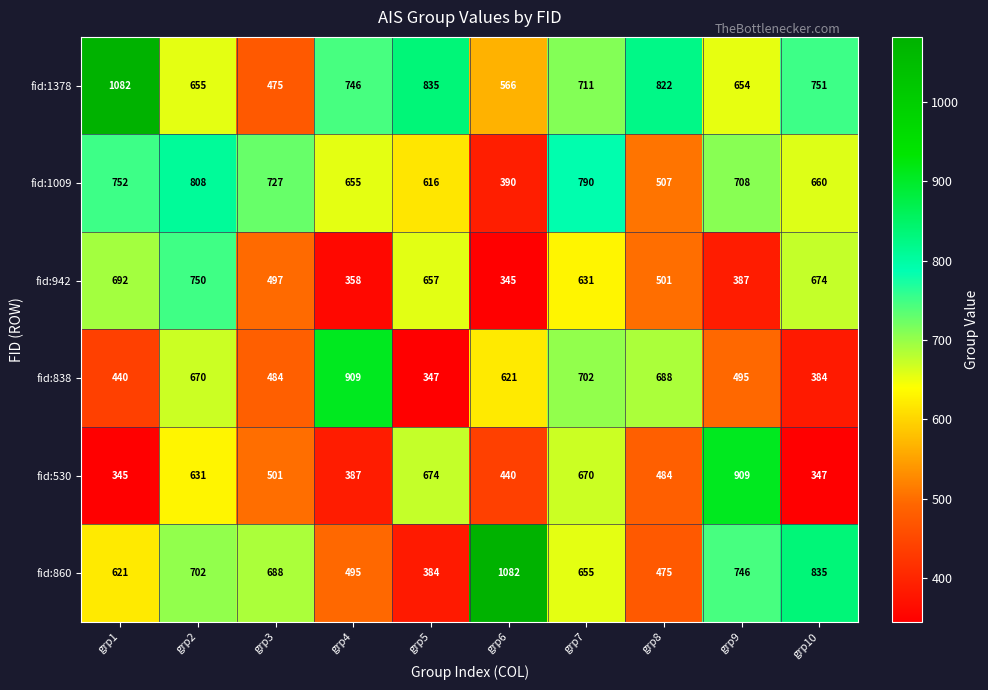

Count the number of categories in the chart.

10